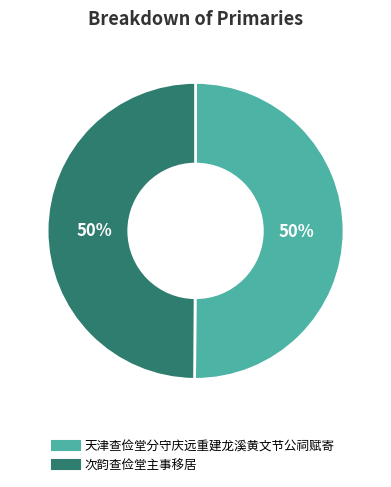

What is the ratio of the value at 次韵查俭堂主事移居 to the value at 天津查俭堂分守庆远重建龙溪黄文节公祠赋寄?

1.0